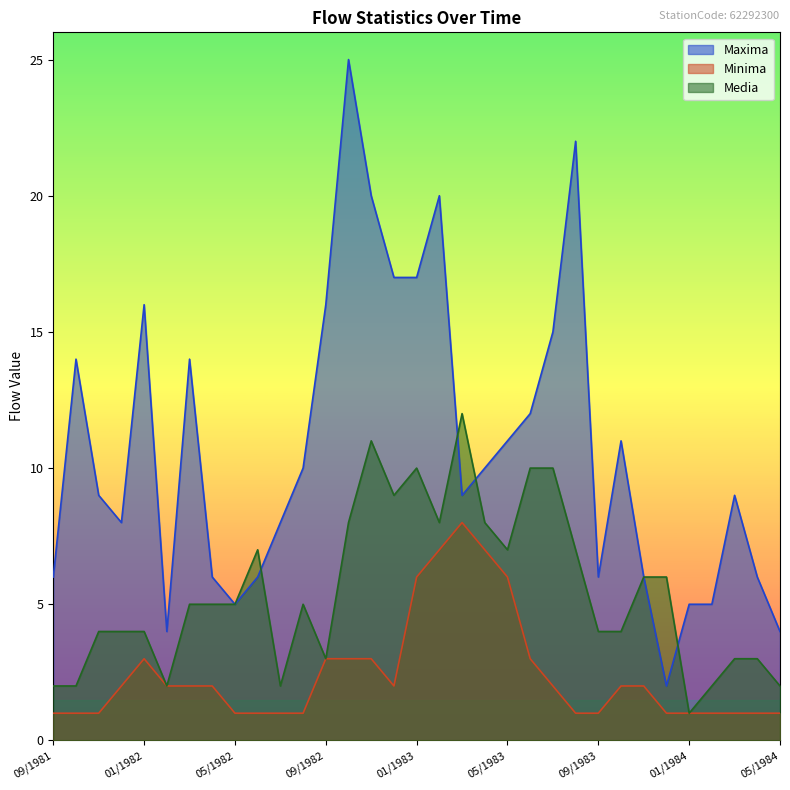

Between 10/1981 and 07/1983, which is larger?

07/1983